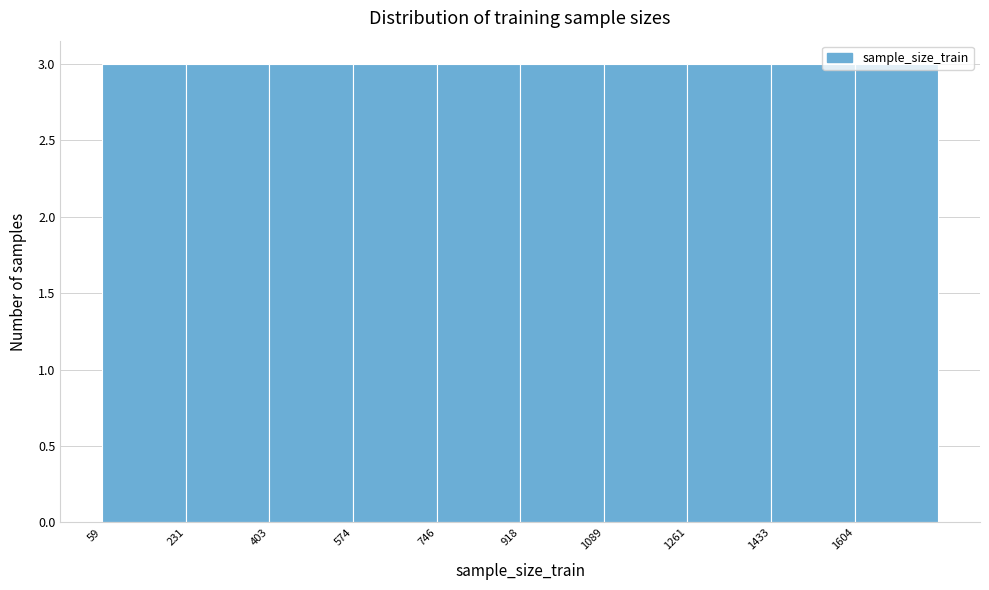

Reading left to right, transcribe this chart: for each bar, give the range it covers on the x-axis and its height. Neither the bar edges nor the heights are printed on the chart, so give them approximately, as read against the axes.

60 to 240: 3
240 to 400: 3
400 to 580: 3
580 to 740: 3
740 to 920: 3
920 to 1080: 3
1080 to 1260: 3
1260 to 1440: 3
1440 to 1600: 3
1600 to 1780: 3